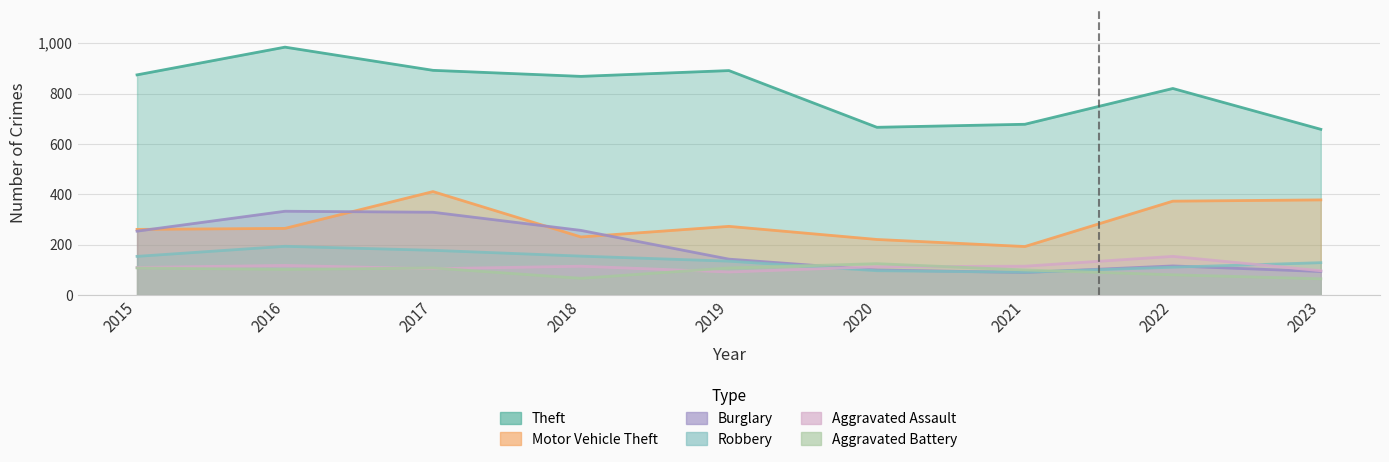

Which series changed the most between 2015 and 2022?

Burglary